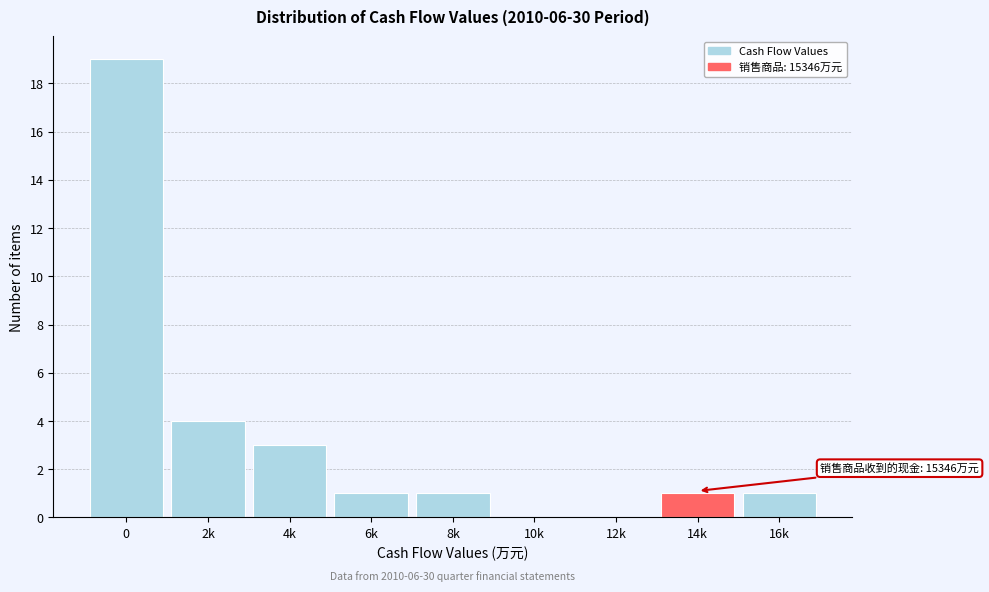

Reading left to right, extract all data points from this chart.

0=19	2k=4	4k=3	6k=1	8k=1	10k=0	12k=0	14k=1	16k=1